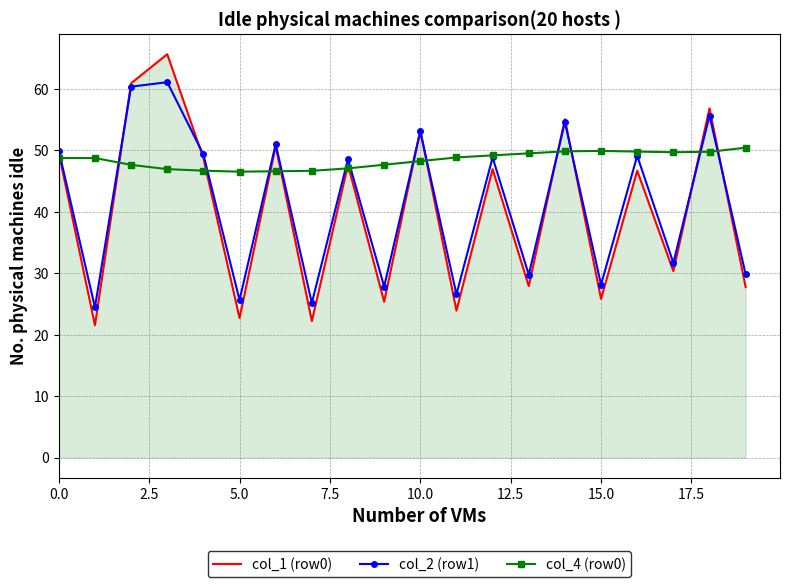

Which series has the largest total across all categories?

col_4 (row0)